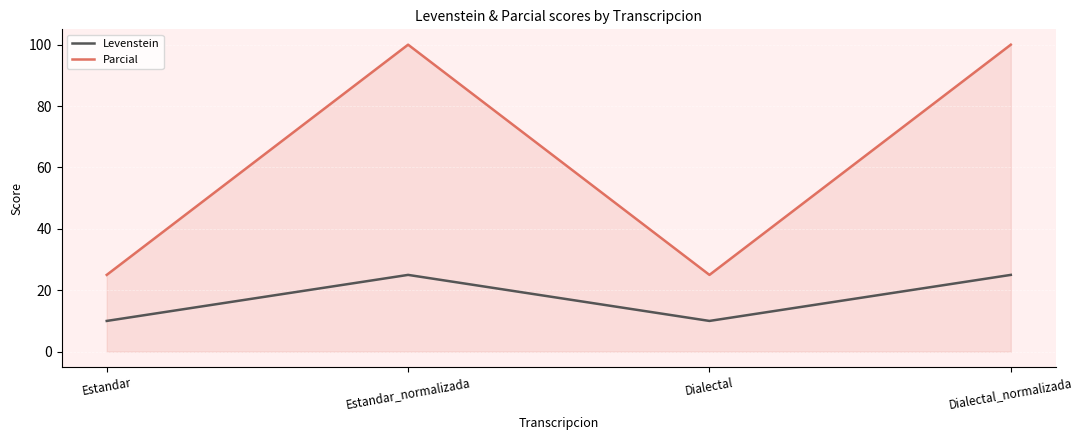

Reading left to right, transcribe all the data shown in this chart.

Levenstein: 10.0	25.0	10.0	25.0
Parcial: 25.0	100.0	25.0	100.0